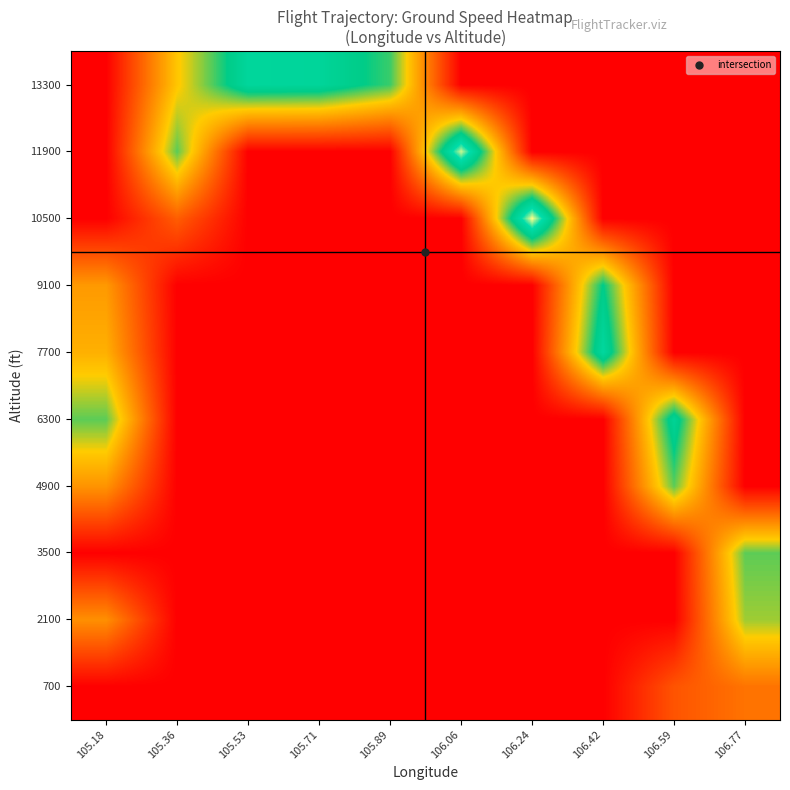

What is the spread (max minus min) of values at 105.18?

226.0